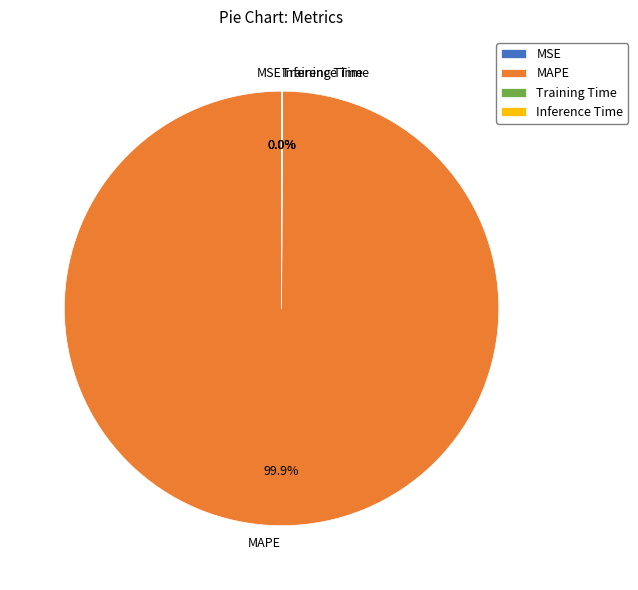

To the nearest percent, what is the difference between the largest and smallest slice percentages?

100%